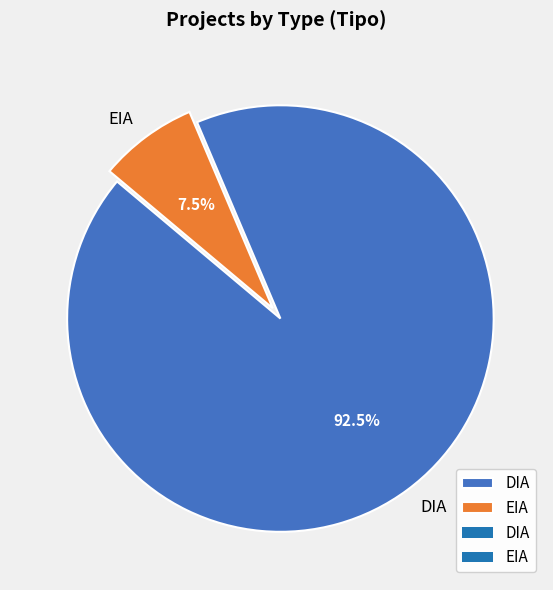

Do EIA and DIA together represent more than half of the pie?

Yes